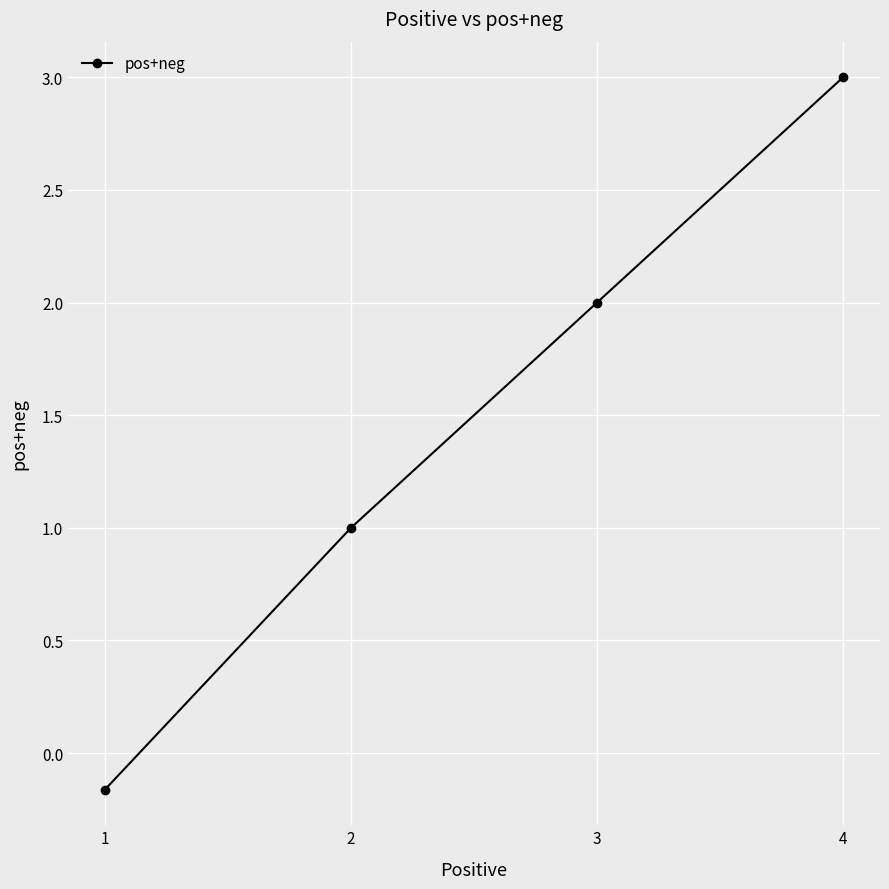

What is the difference between the maximum and minimum values?

3.2